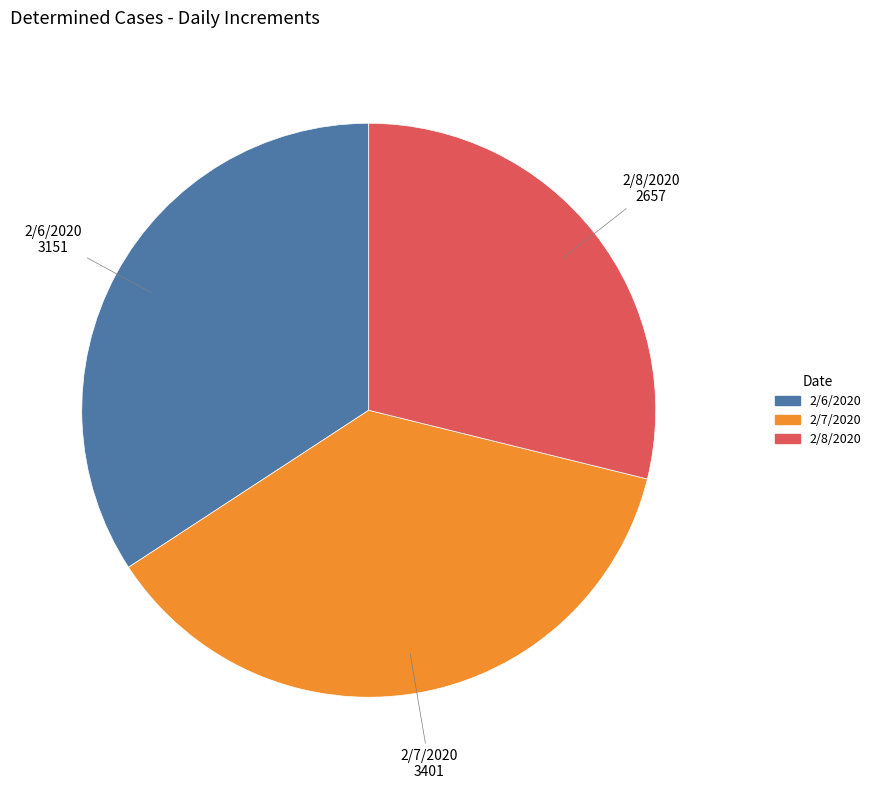

Rank the categories by value from highest to lowest.

2/7/2020, 2/6/2020, 2/8/2020